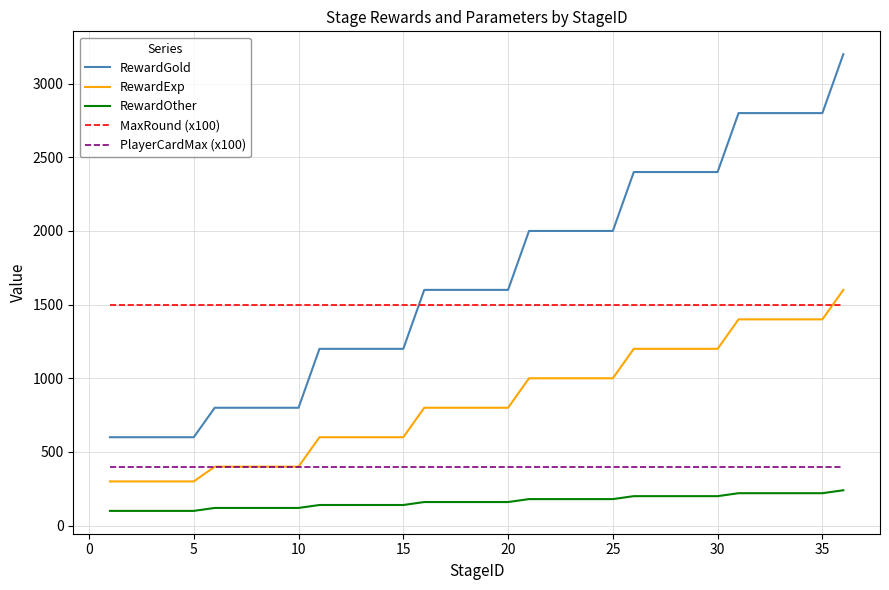

True or false: RewardExp and RewardGold cross at least once.

False